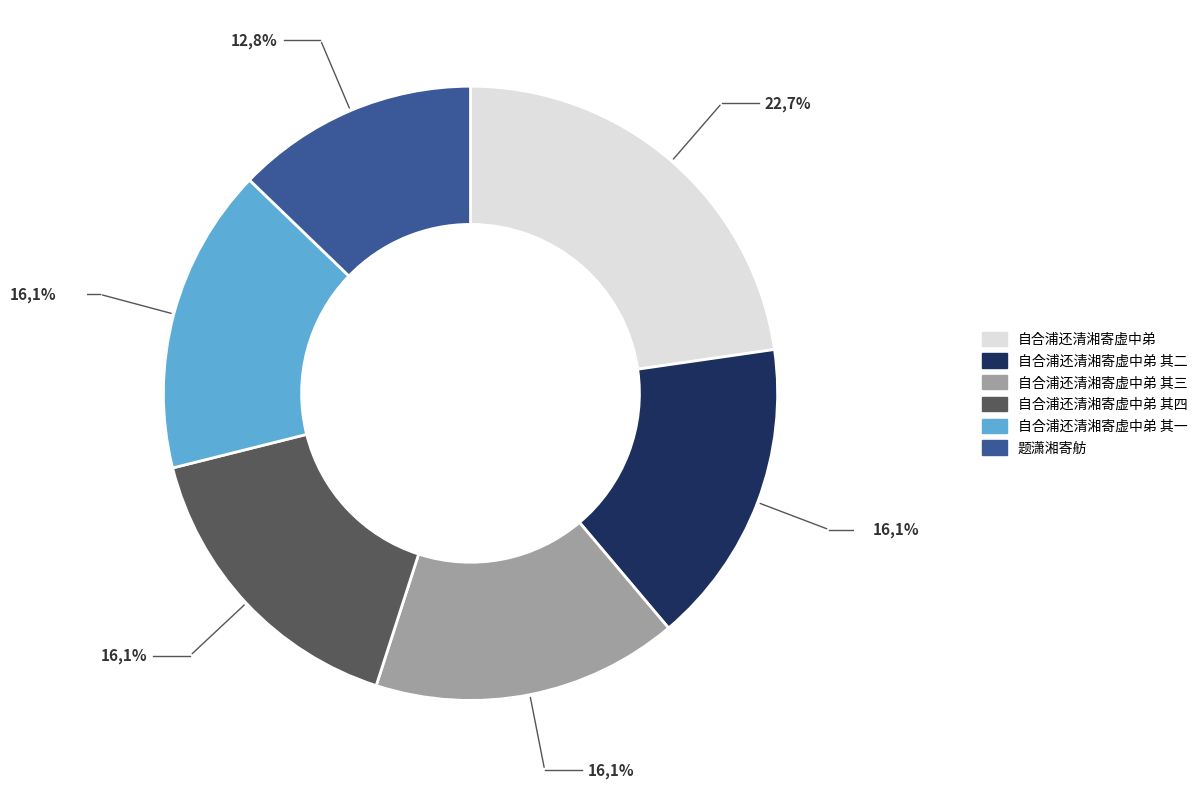

Is 题潇湘寄舫 the majority of the pie?

No